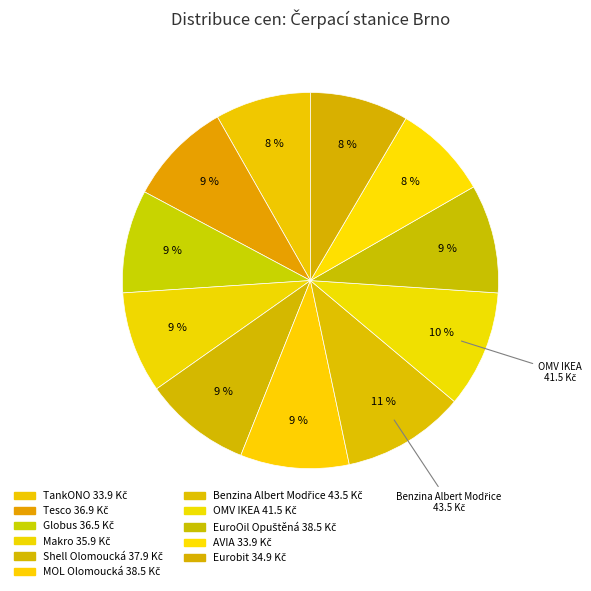

How many slices are in this pie chart?

11